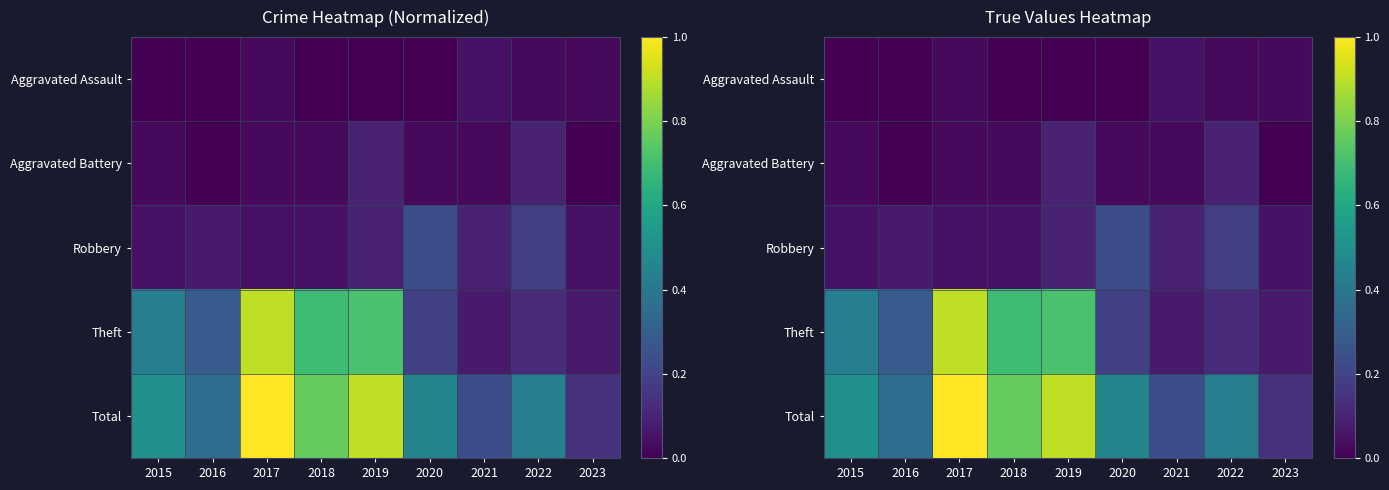

Is the value of Total at 2018 greater than the value of Theft at 2020?

Yes